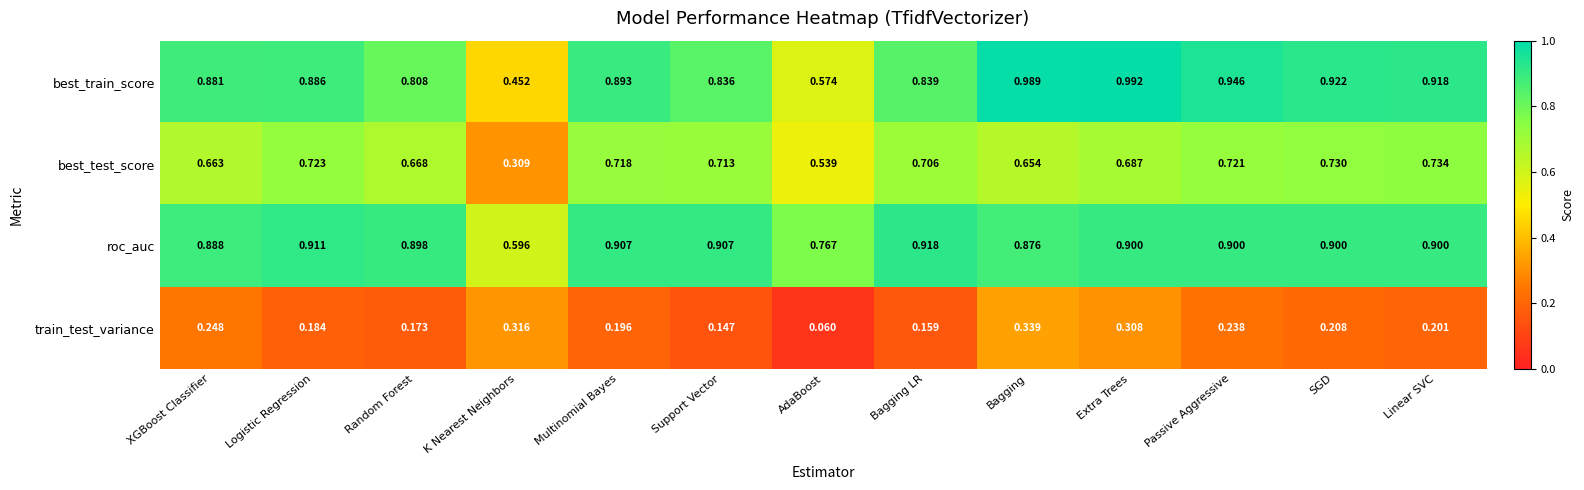

Rank the series at Linear SVC from highest to lowest value.

best_train_score, roc_auc, best_test_score, train_test_variance